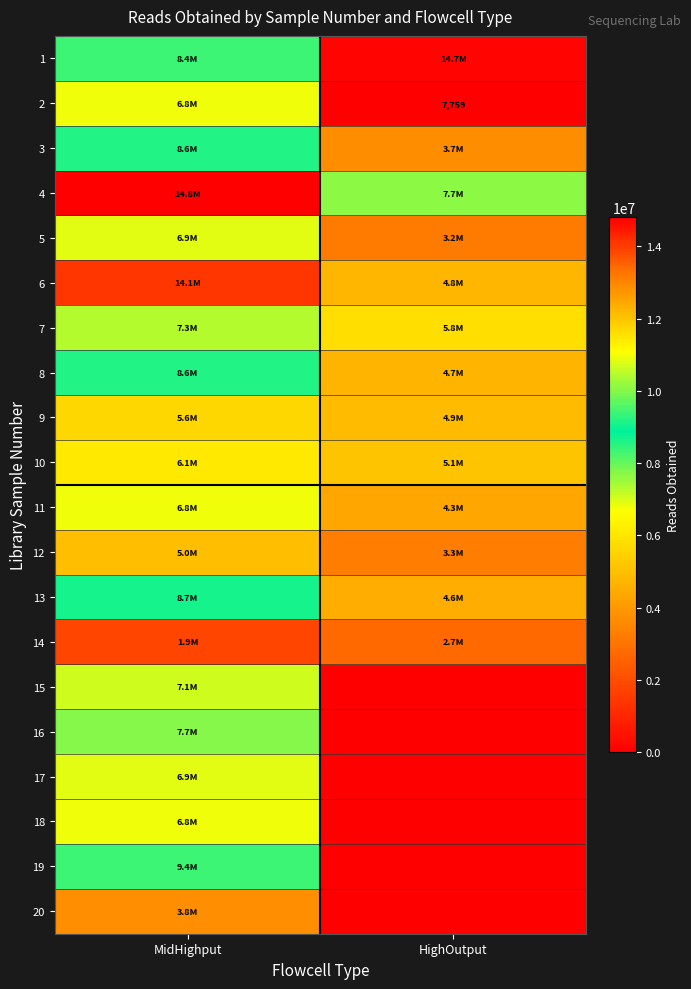

Is it true that 2 equals 7759 at HighOutput?

True